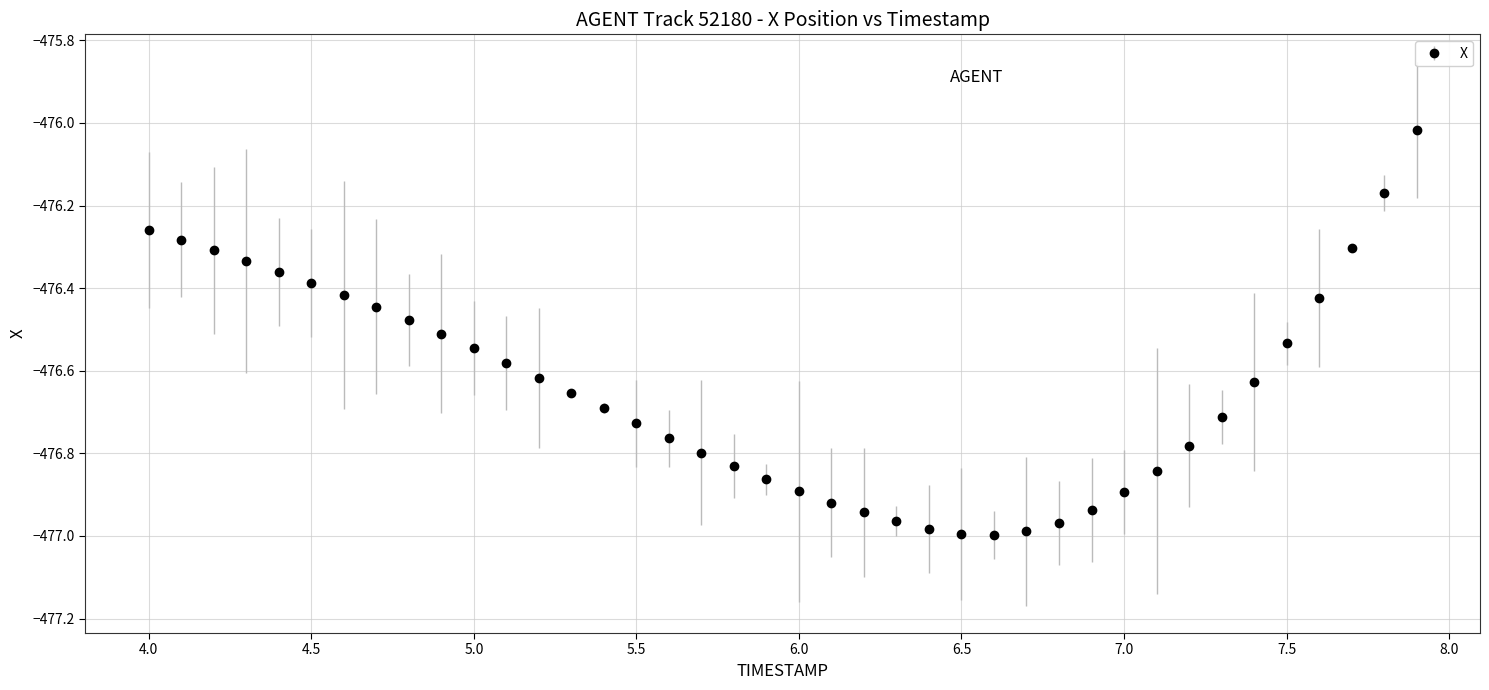

What is the sum of all values?

-19065.7